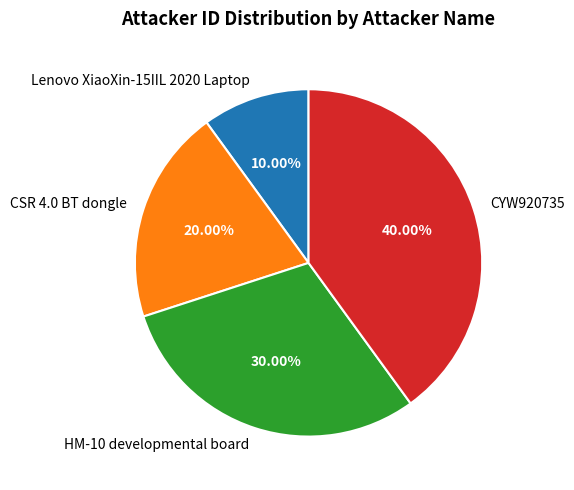

Is it true that HM-10 developmental board is 16% of the pie?

False